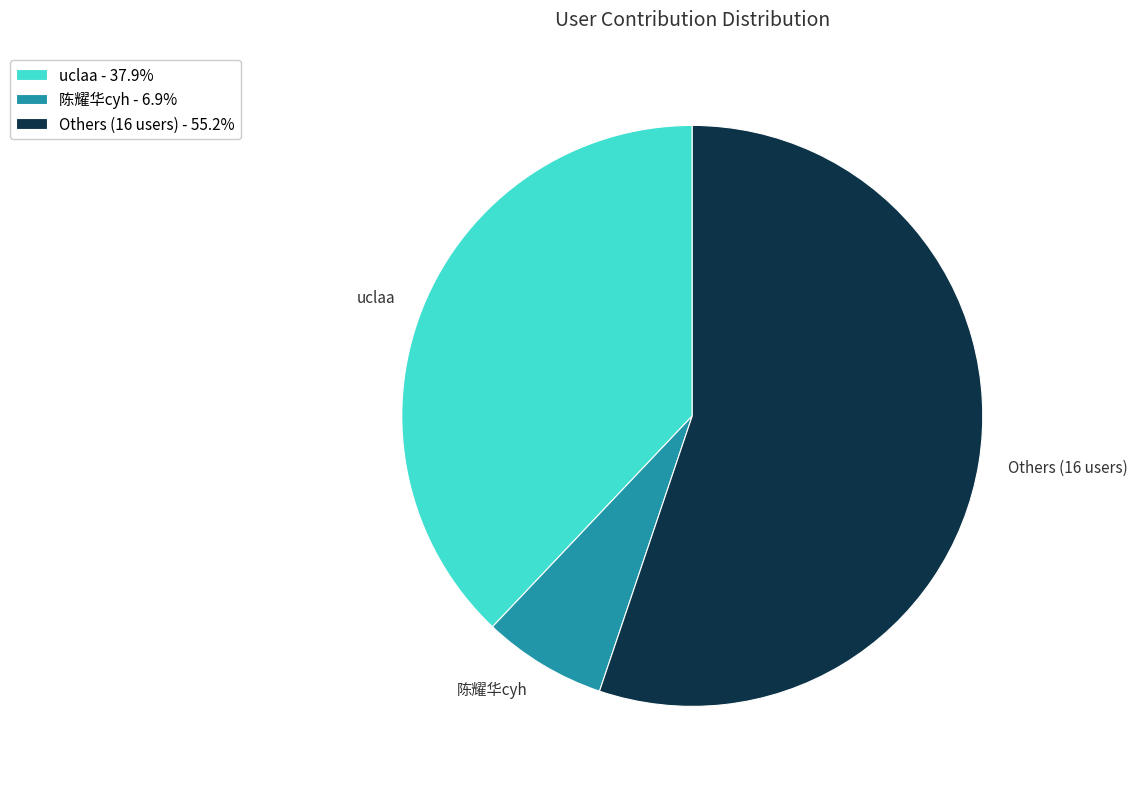

Is Others (16 users) the majority of the pie?

Yes